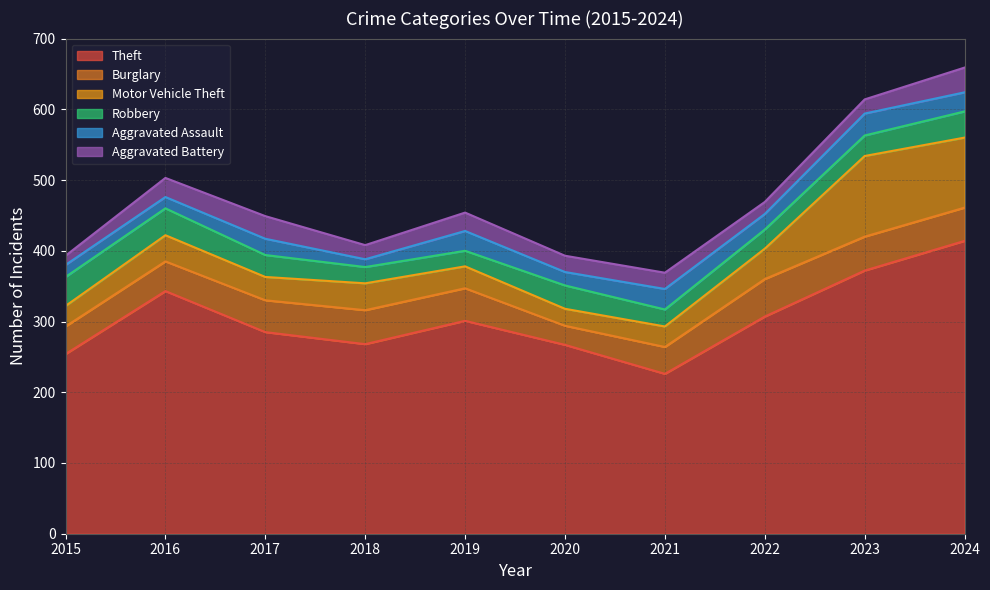

Is the value of Aggravated Battery at 2015 greater than the value of Robbery at 2022?

No